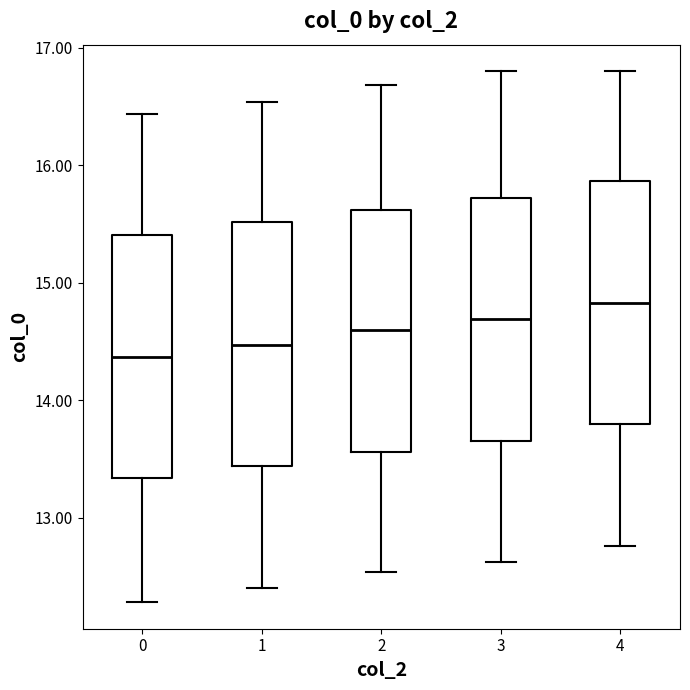

Reading left to right, transcribe this box plot: for each box, give where its median line is, the range the box spans, and where its two whiskers end, as read against the y-axis. The values are not printed on the chart, so give them approximately, as read against the axis.

0: median 14.4, box 13.3 to 15.4, whiskers 12.3 to 16.4
1: median 14.5, box 13.4 to 15.5, whiskers 12.4 to 16.5
2: median 14.6, box 13.6 to 15.6, whiskers 12.5 to 16.7
3: median 14.7, box 13.7 to 15.7, whiskers 12.6 to 16.8
4: median 14.8, box 13.8 to 15.9, whiskers 12.8 to 16.8